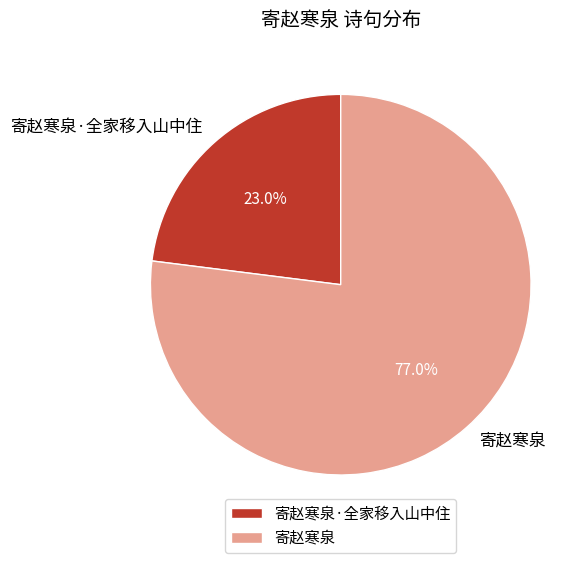

Is there any slice that represents more than half of the pie?

Yes